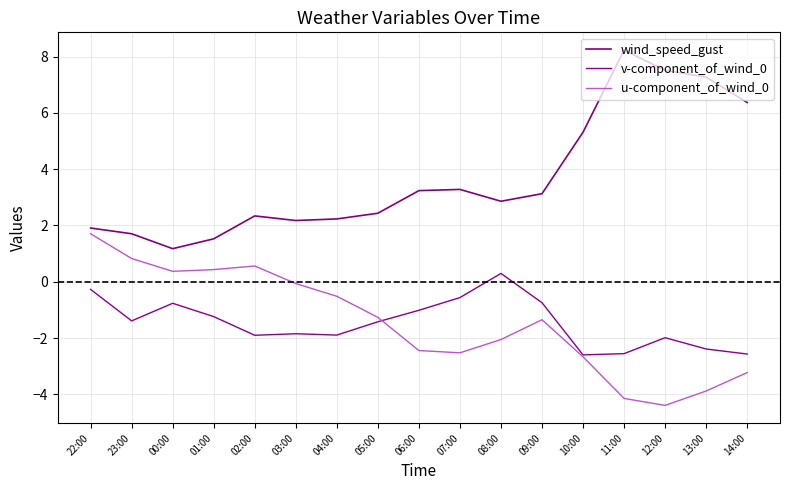

True or false: v-component_of_wind_0 has more than 1 points higher than both neighbors.

True